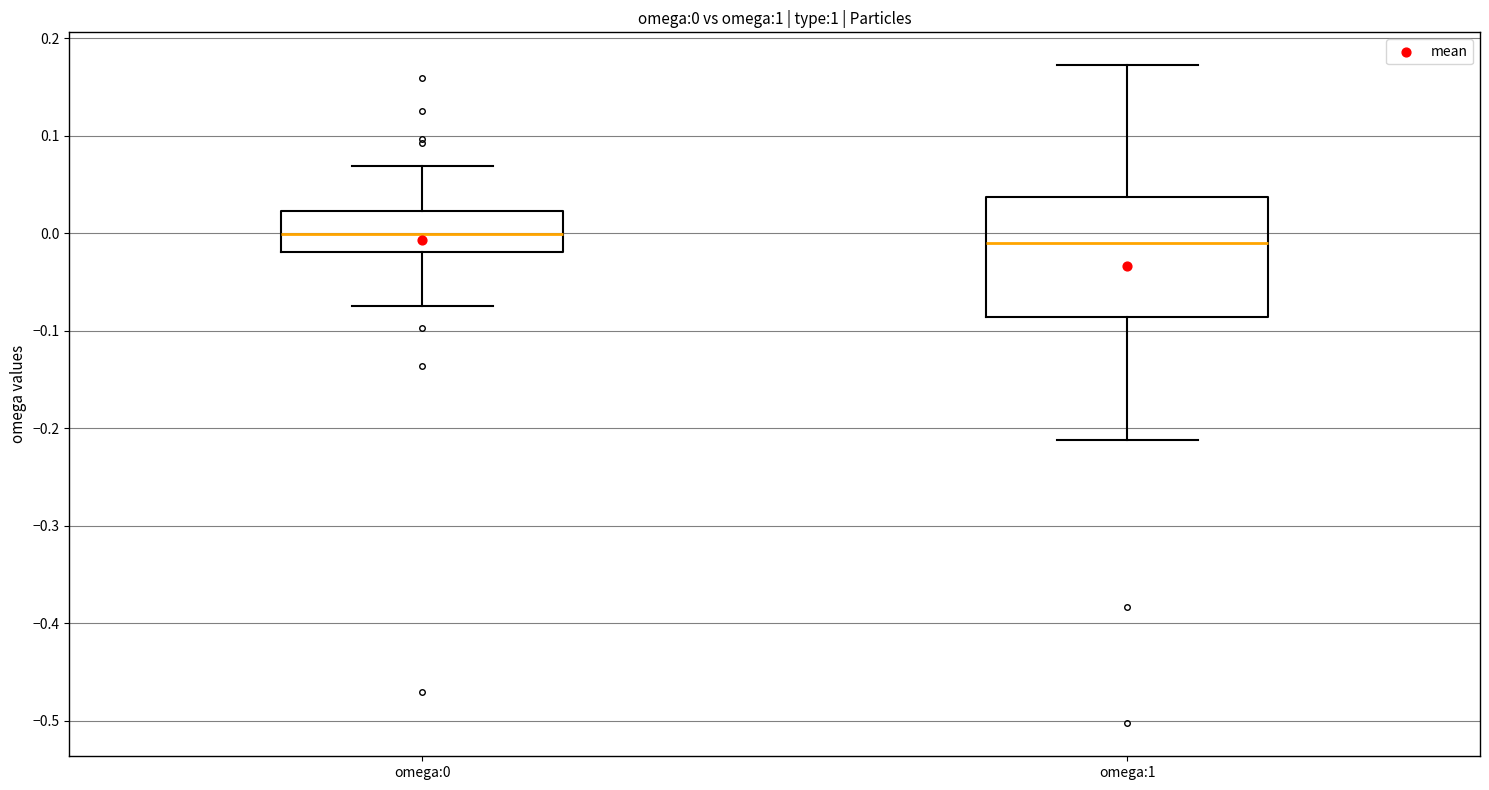

Which box is the tallest, from its lower edge to its upper edge?

omega:1